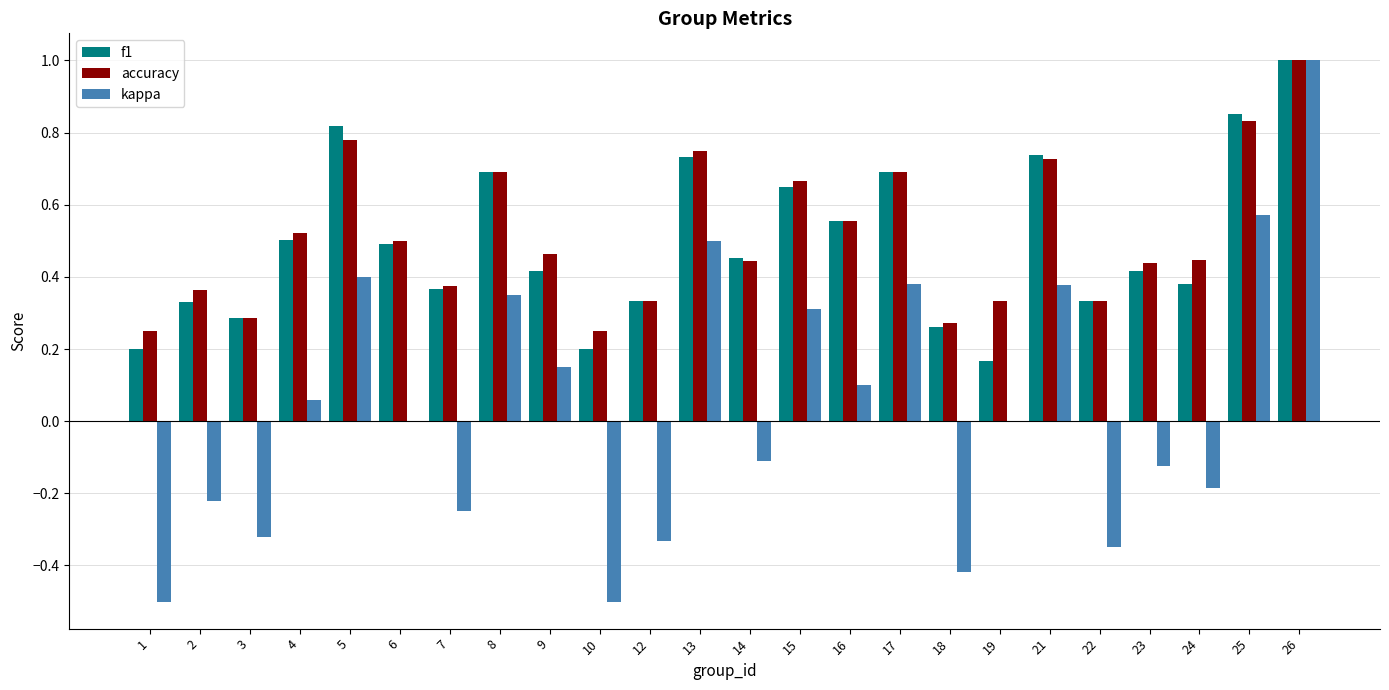

What is the total value across all series at 26?

3.0